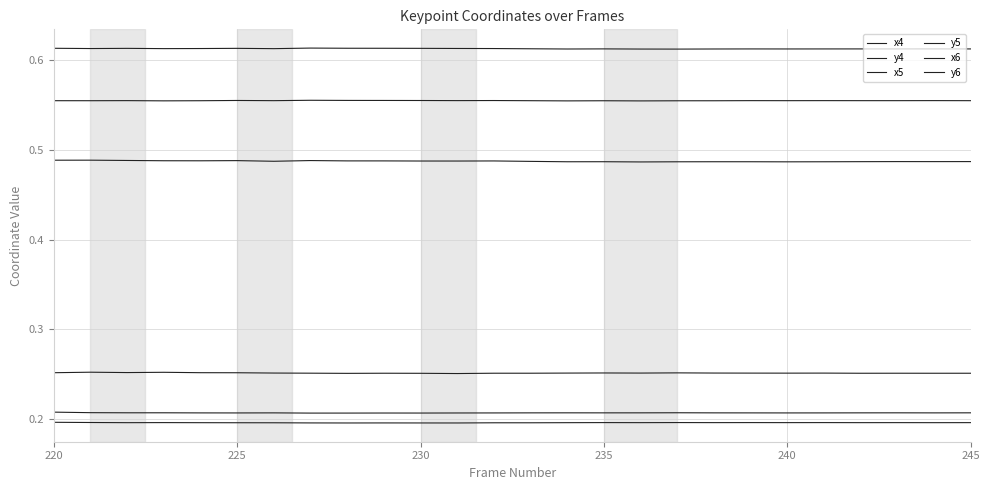

What are all the series names shown in the legend?

x4, y4, x5, y5, x6, y6